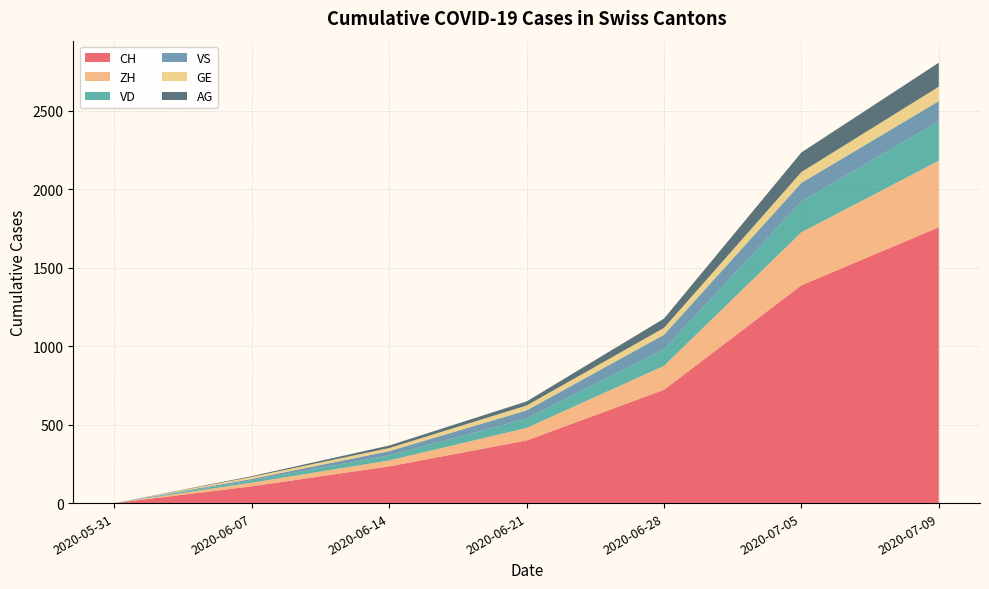

Reading left to right, list all the values displayed in this chart.

CH: 2020-05-31=0	2020-06-07=107	2020-06-14=234	2020-06-21=399	2020-06-28=722	2020-07-05=1388	2020-07-09=1758
ZH: 2020-05-31=0	2020-06-07=23	2020-06-14=38	2020-06-21=80	2020-06-28=153	2020-07-05=338	2020-07-09=424
VD: 2020-05-31=0	2020-06-07=15	2020-06-14=32	2020-06-21=60	2020-06-28=105	2020-07-05=195	2020-07-09=252
VS: 2020-05-31=0	2020-06-07=9	2020-06-14=27	2020-06-21=52	2020-06-28=93	2020-07-05=120	2020-07-09=128
GE: 2020-05-31=0	2020-06-07=13	2020-06-14=20	2020-06-21=31	2020-06-28=44	2020-07-05=69	2020-07-09=92
AG: 2020-05-31=0	2020-06-07=5	2020-06-14=16	2020-06-21=26	2020-06-28=59	2020-07-05=125	2020-07-09=153